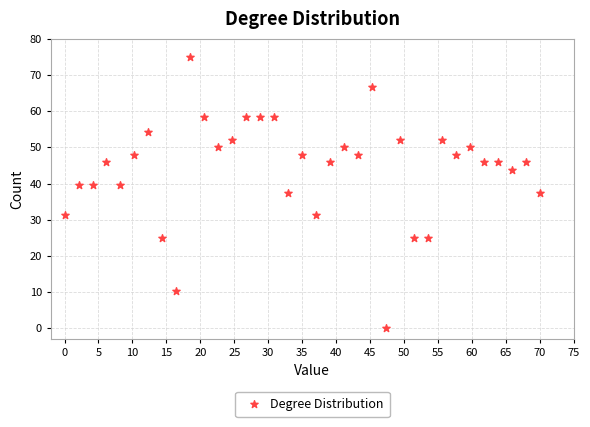

What is the range of X values (max minus min)?

70.0